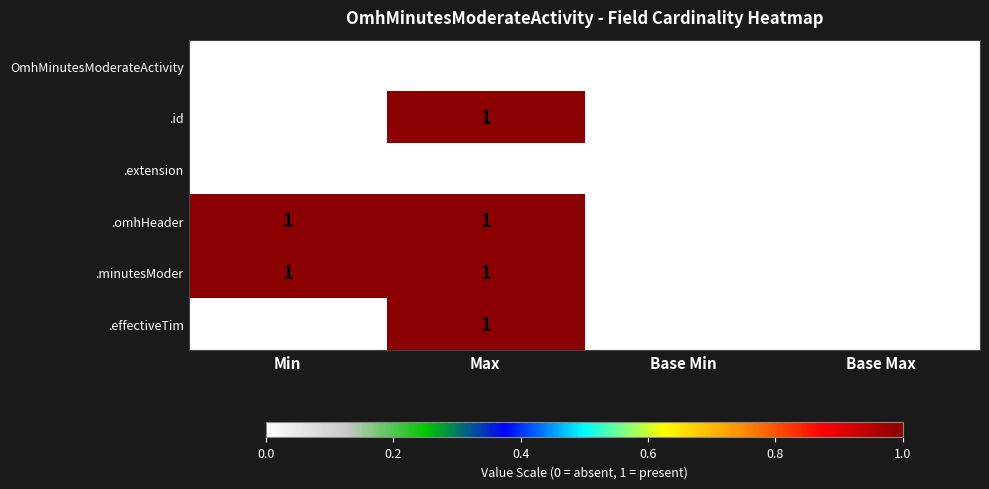

Count the .id values in the range 0 to 1.

4